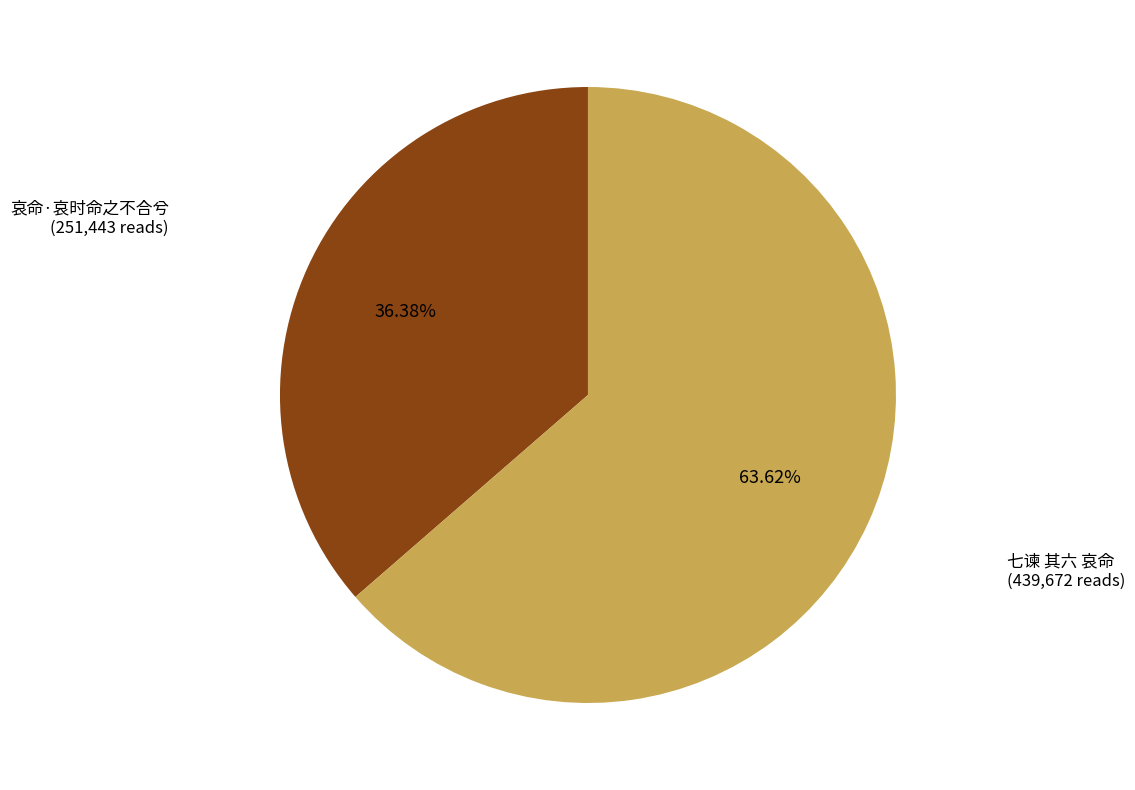

Rank the categories by value from highest to lowest.

七谏 其六 哀命, 哀命·哀时命之不合兮